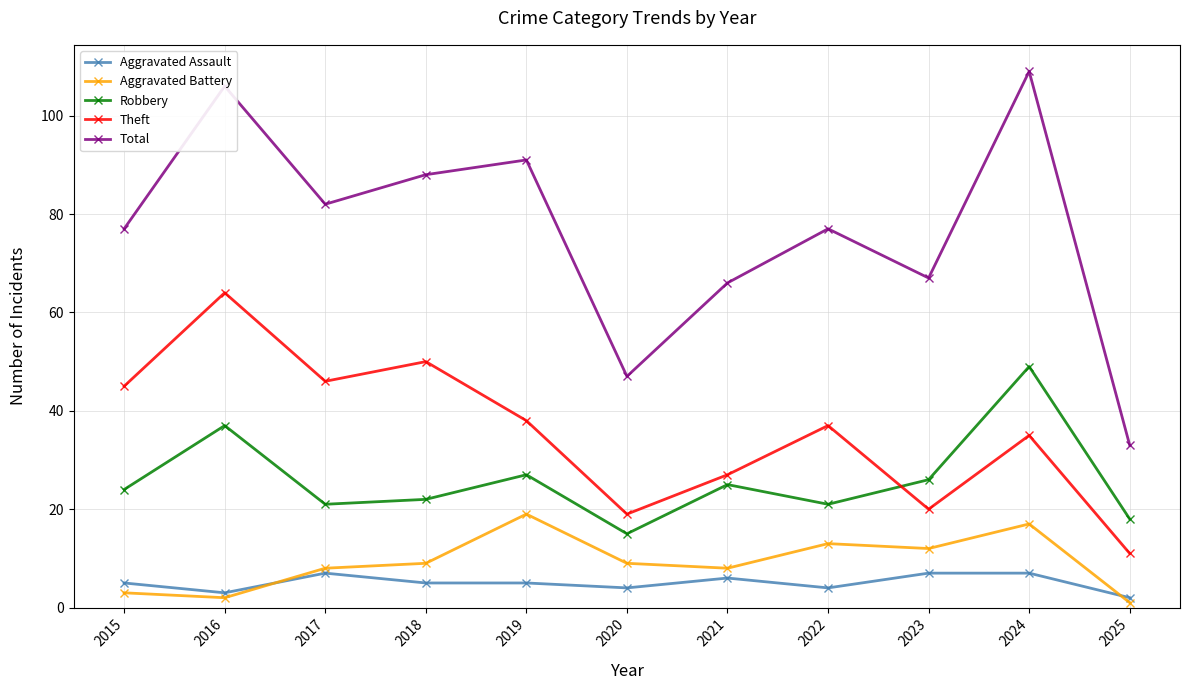

What is the difference between the maximum and minimum values in the Aggravated Battery series?

18